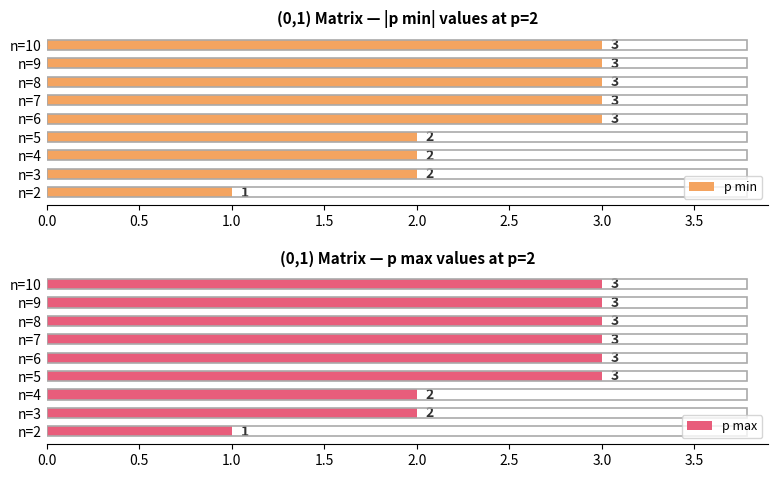

How many p max values are between 2 and 3?

8